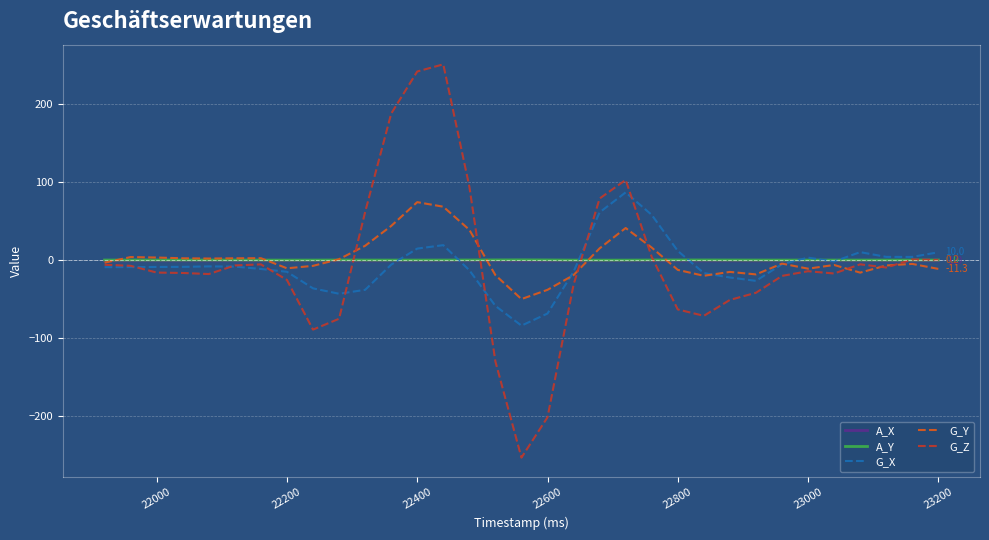

What are all the series names shown in the legend?

A_X, A_Y, G_X, G_Y, G_Z